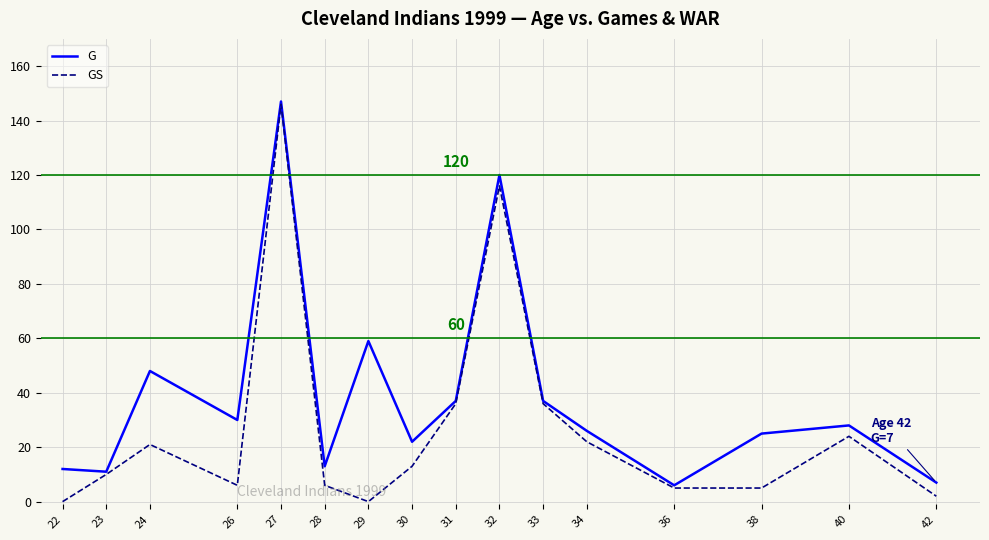

At which label is G closest to 76?

29